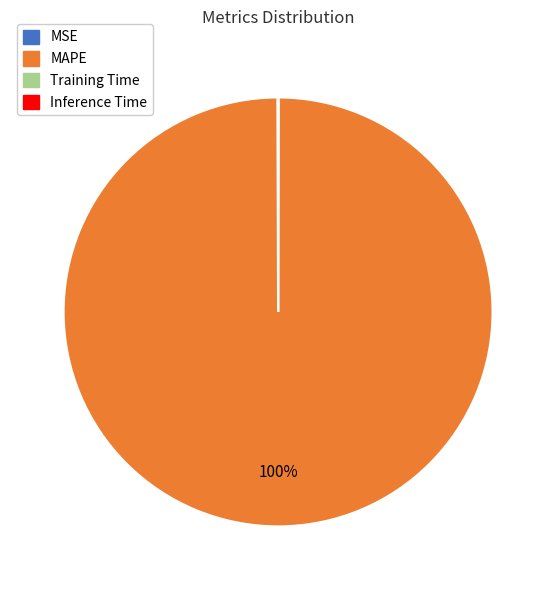

To the nearest percent, what is the difference between the largest and smallest slice percentages?

100%